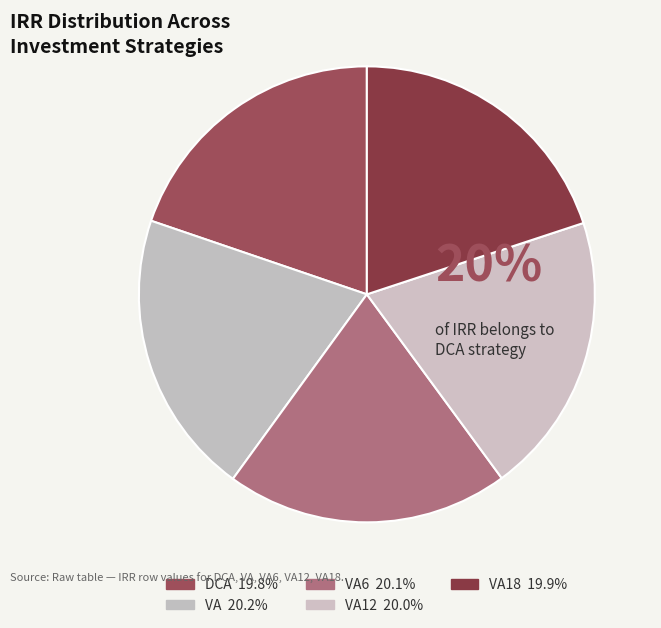

How many segments does this pie chart have?

5